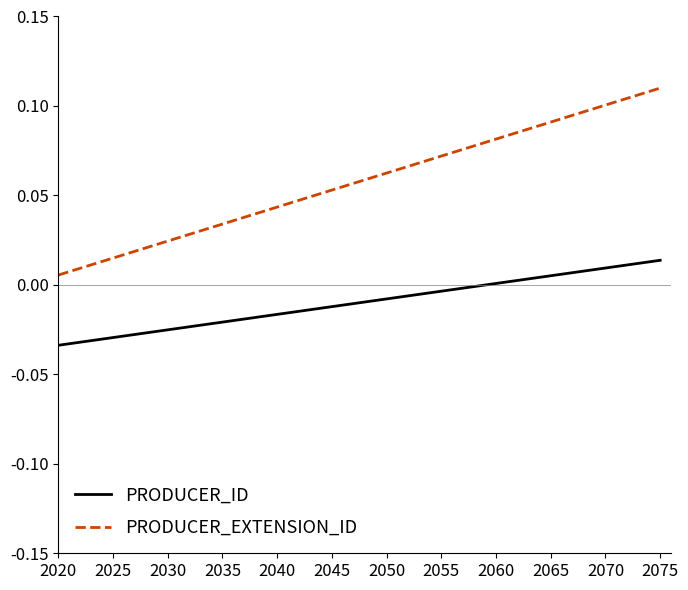

True or false: PRODUCER_ID and PRODUCER_EXTENSION_ID cross at least once.

False